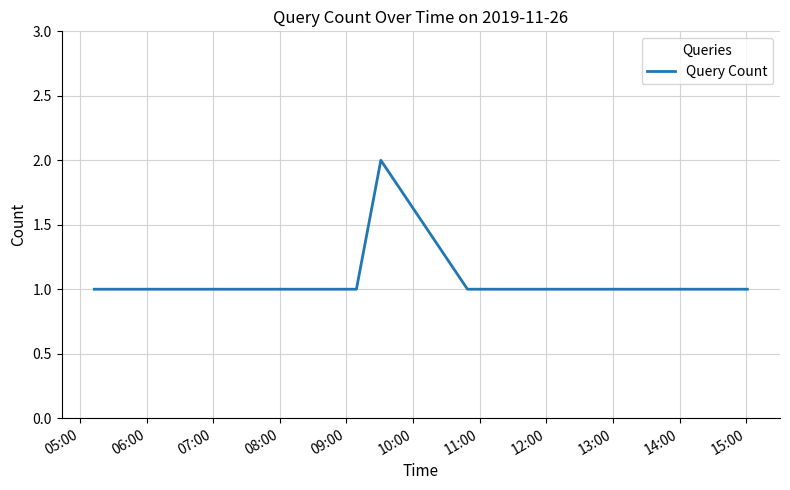

How many lines are shown in the chart?

1